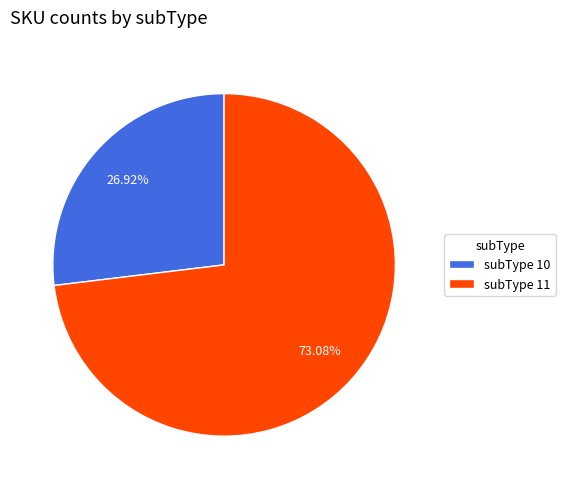

Rank the categories by value from highest to lowest.

subType 11, subType 10